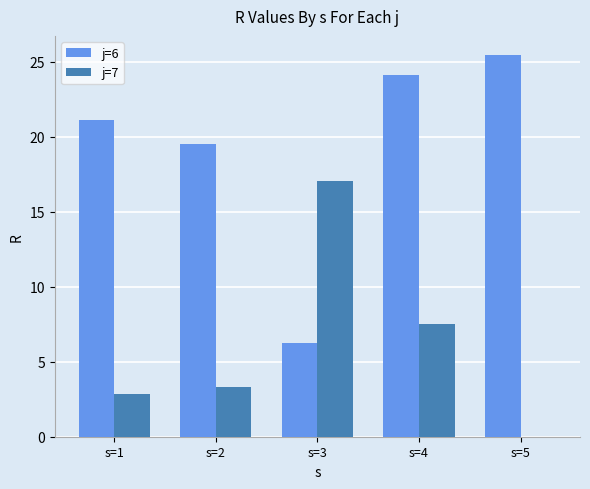

Reading left to right, extract all data points from this chart.

j=6: 21.1	19.5	6.2	24.1	25.4
j=7: 2.9	3.3	17.1	7.5	0.0